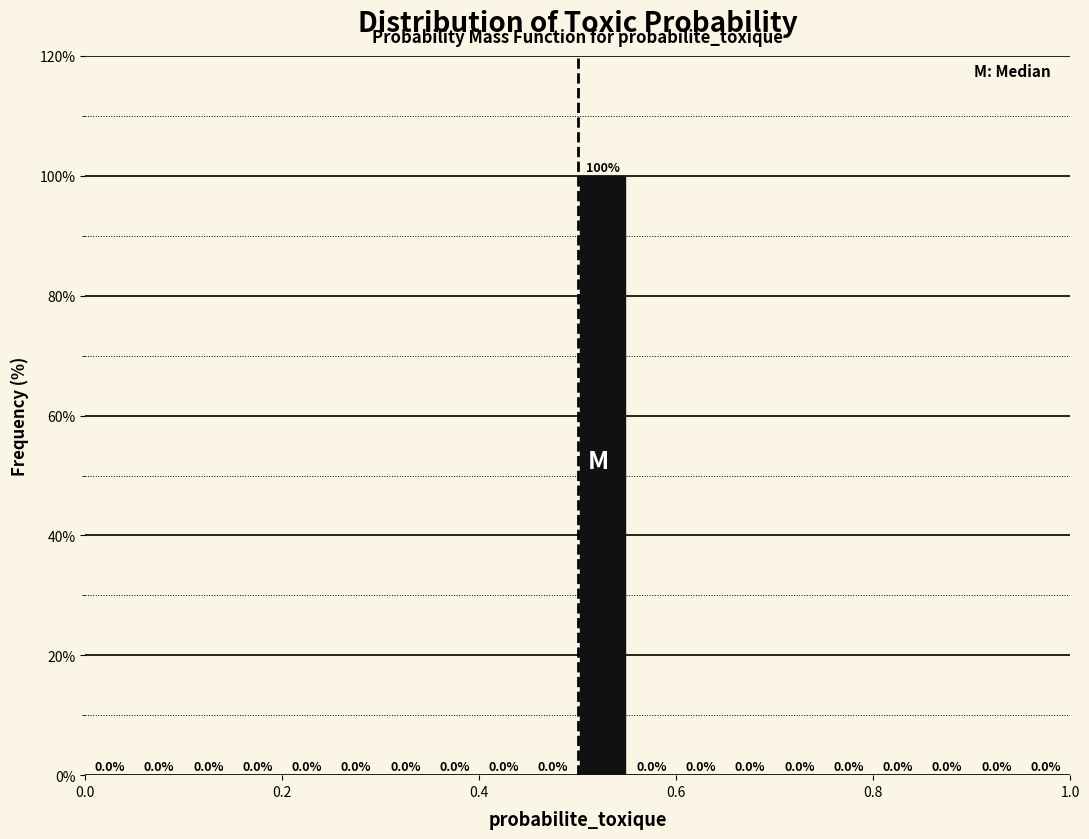

Read against the x-axis, roughly where is the centre of the tallest bar?

0.52